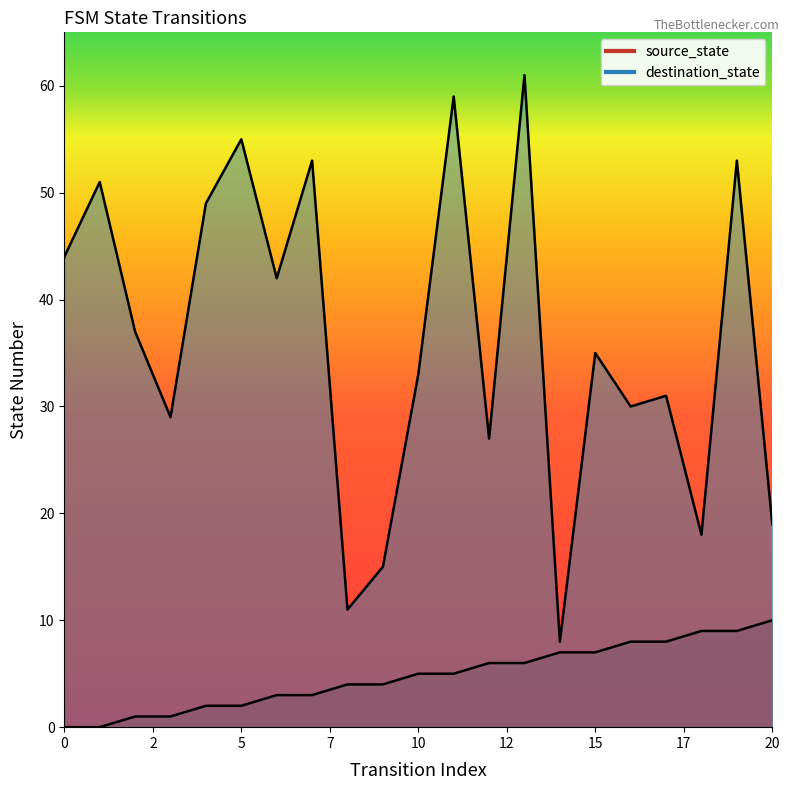

How many distinct data groups are displayed?

2